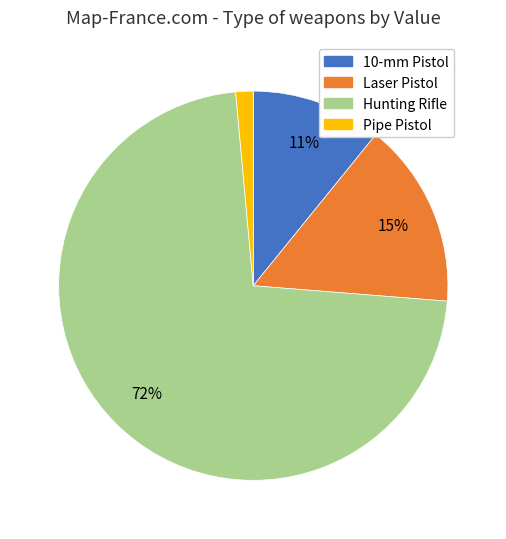

Which has a higher value, 10-mm Pistol or Hunting Rifle?

Hunting Rifle